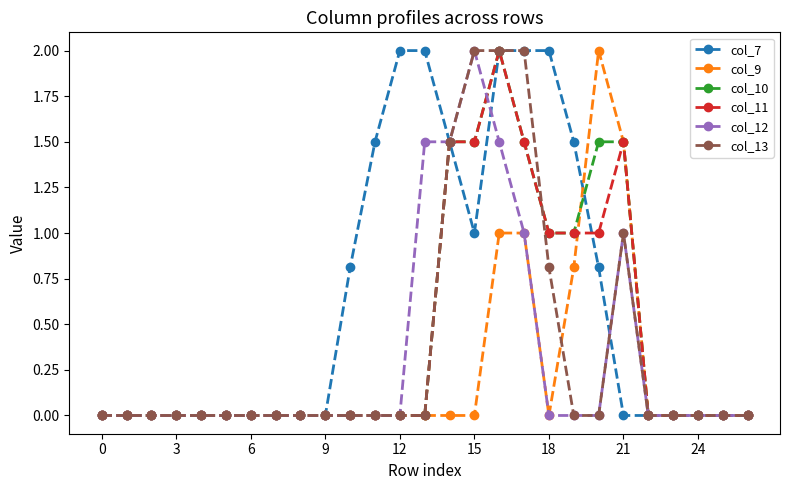

What is the value of the col_13 point at the 18th from the left?

2.0